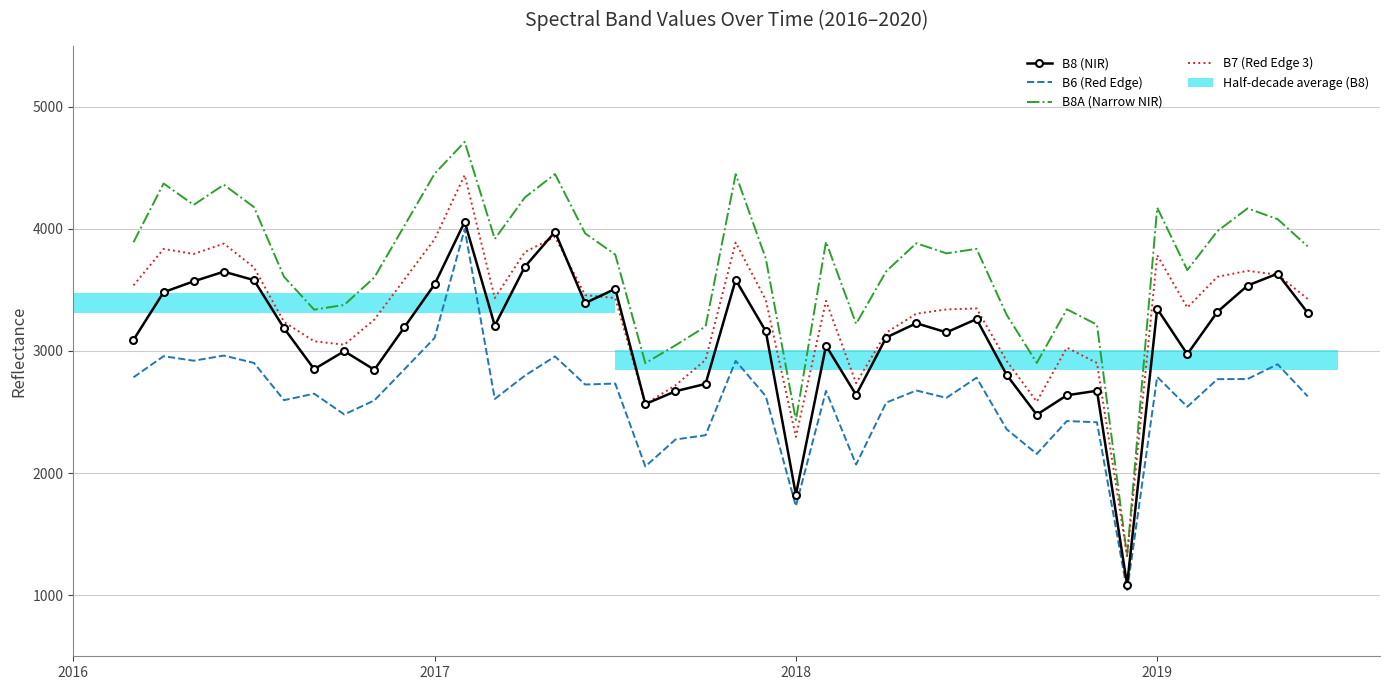

True or false: B7 (Red Edge 3) has a value of 3720 at 30.

False